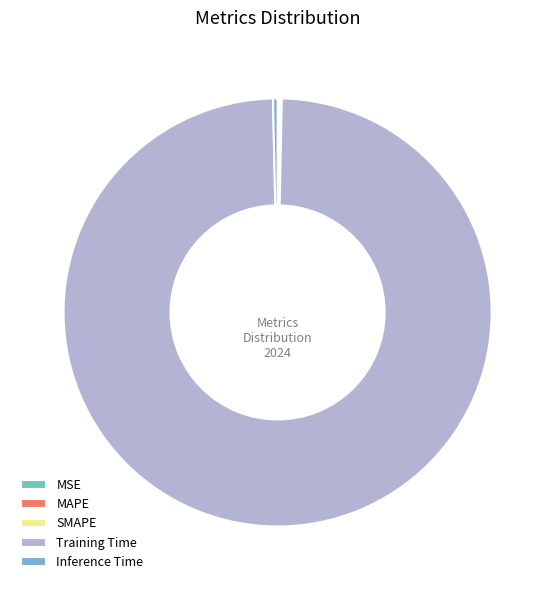

Which category has the biggest portion of the pie?

Training Time